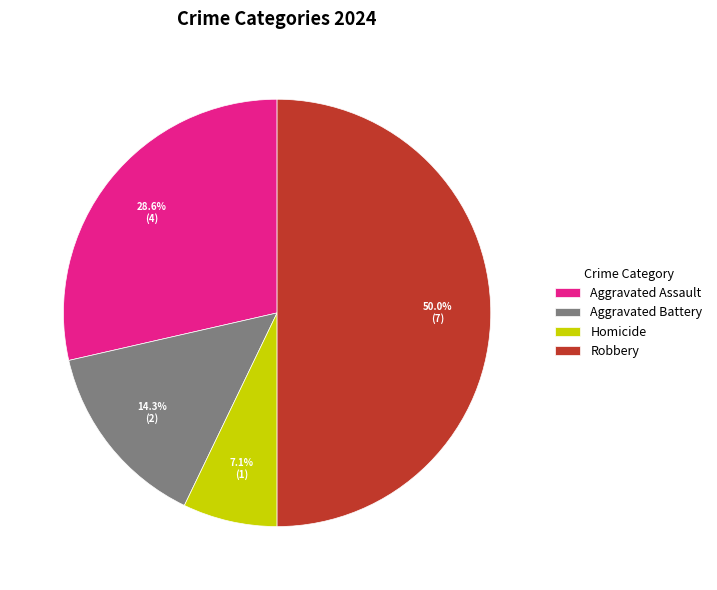

To the nearest percent, what is the combined percentage of Homicide and Robbery?

57%